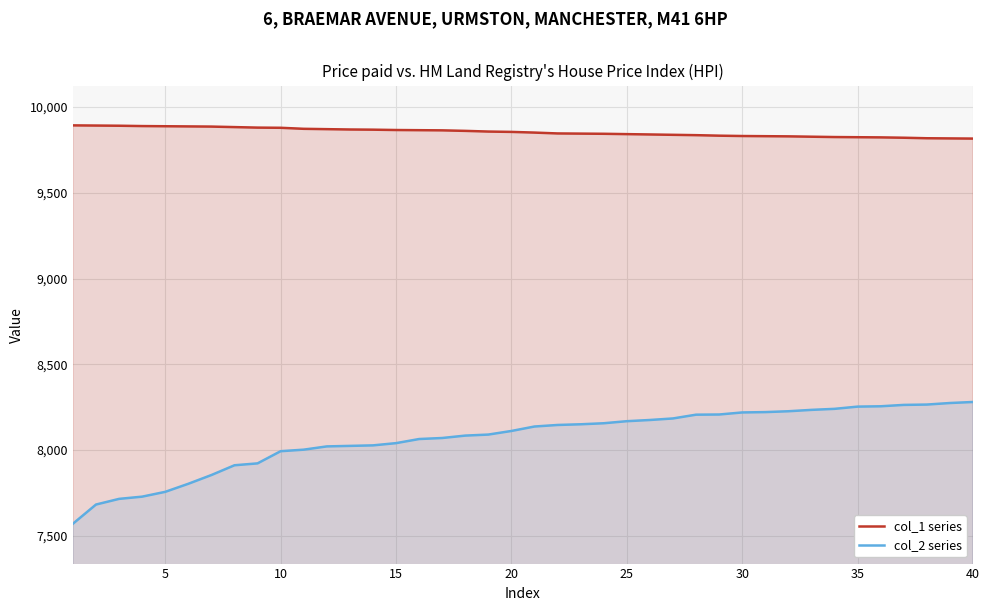

What is the smallest value displayed?

7570